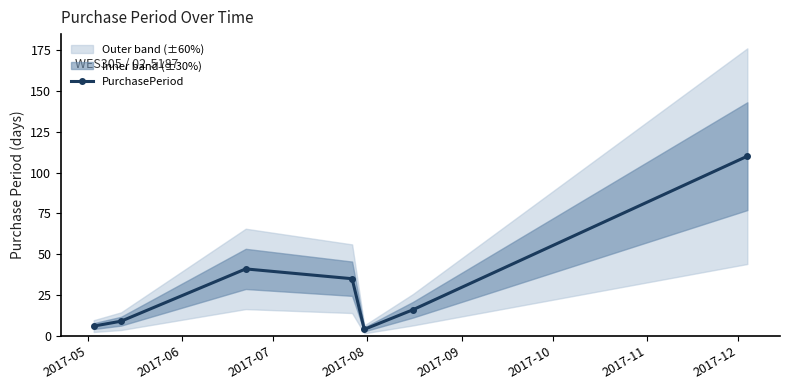

True or false: the data has more than 0 interior local peaks.

True